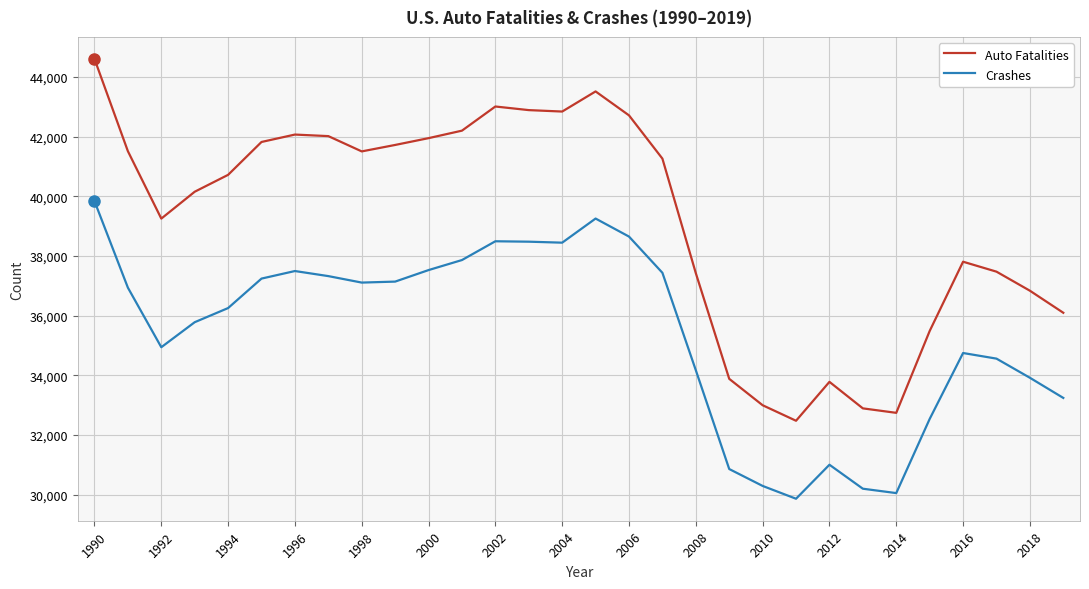

Which series has the largest range (max minus min)?

Auto Fatalities